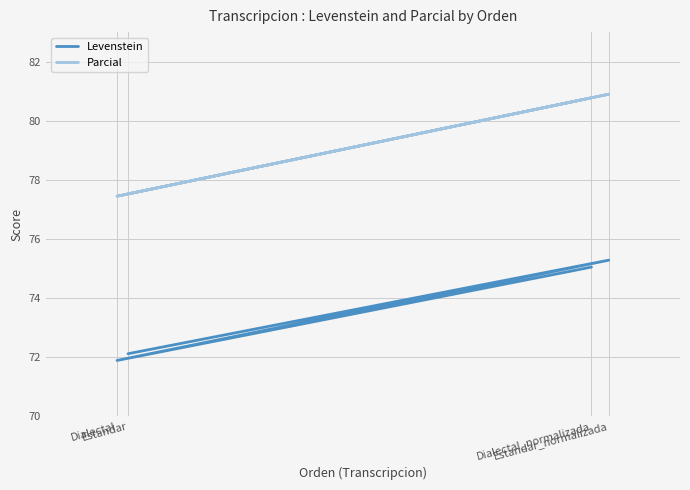

Where does the Levenstein series first go above 75?

Estandar_normalizada